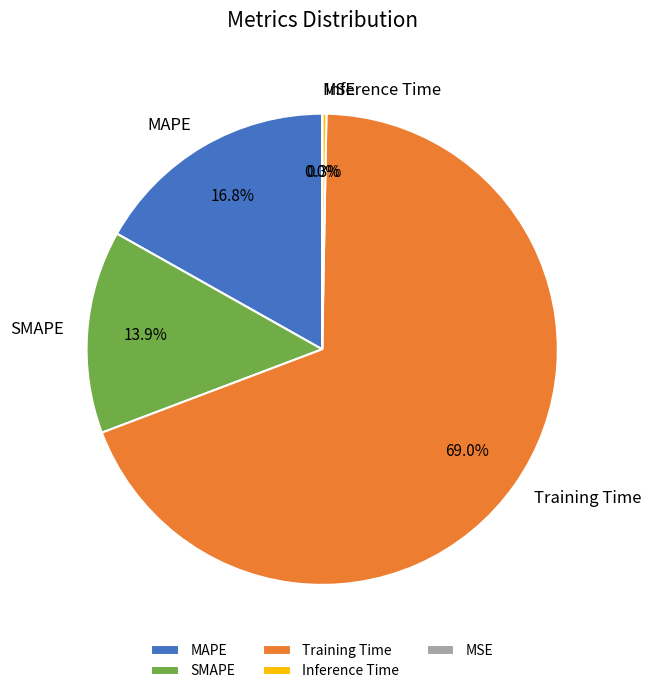

Between SMAPE and MAPE, which is larger?

MAPE